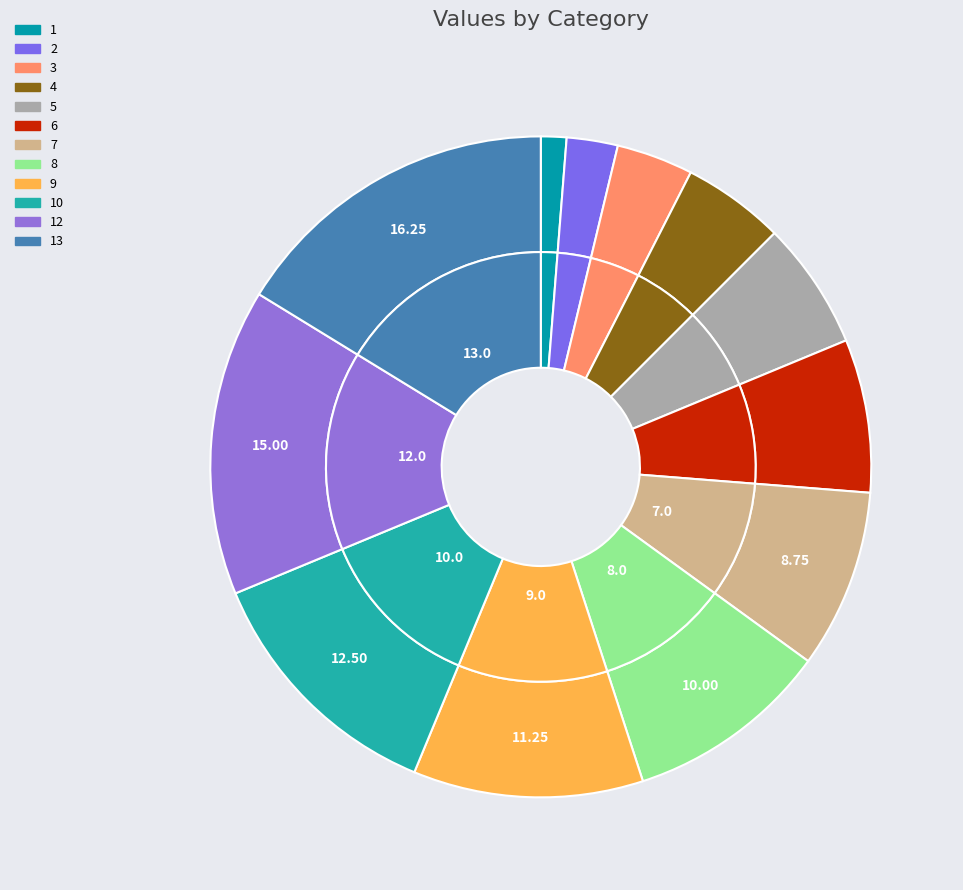

What is the change in value from 7 to 8?

+1